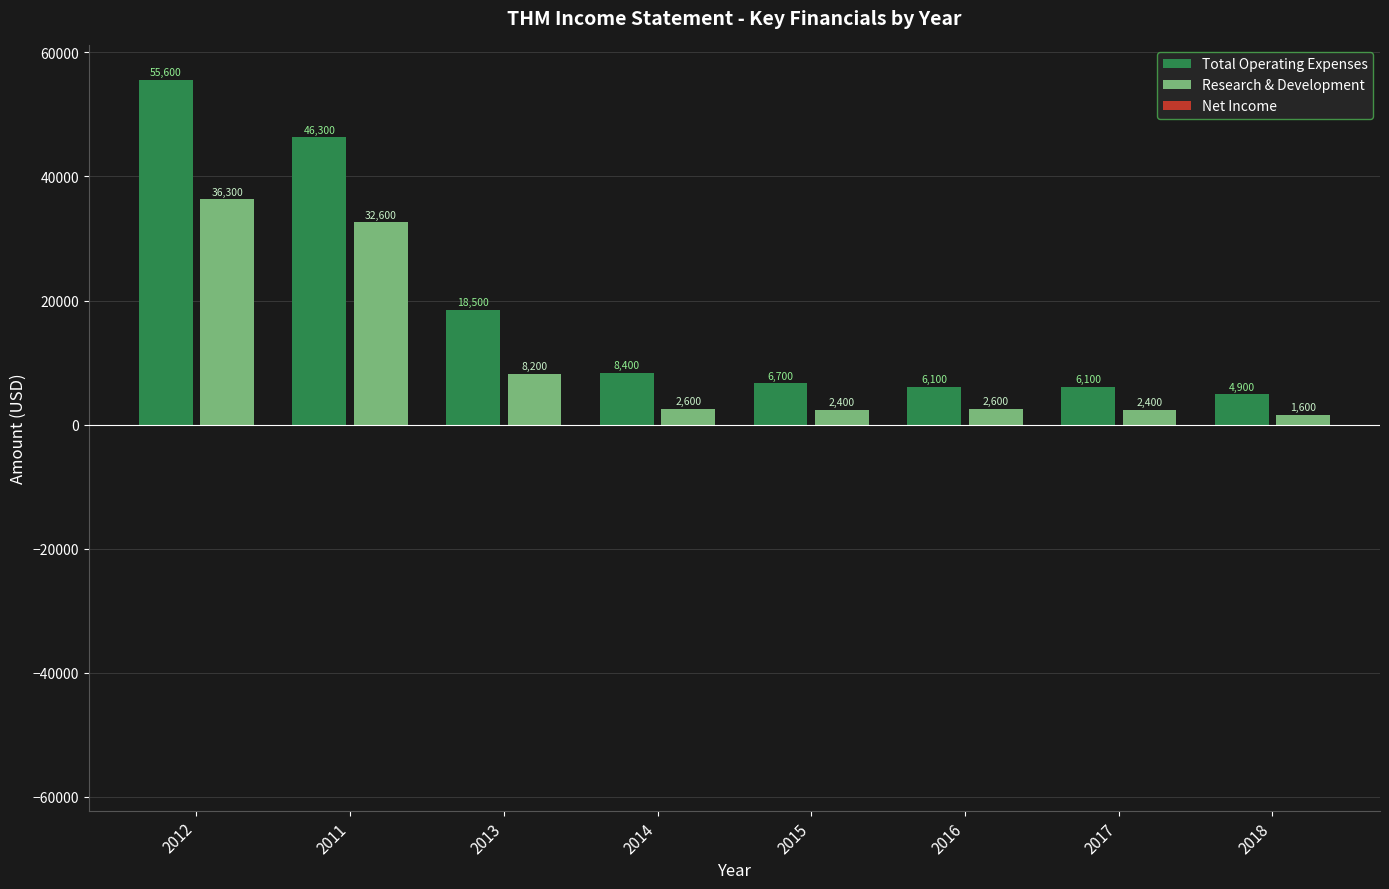

Are the bars grouped side by side (vs. stacked)?

Yes